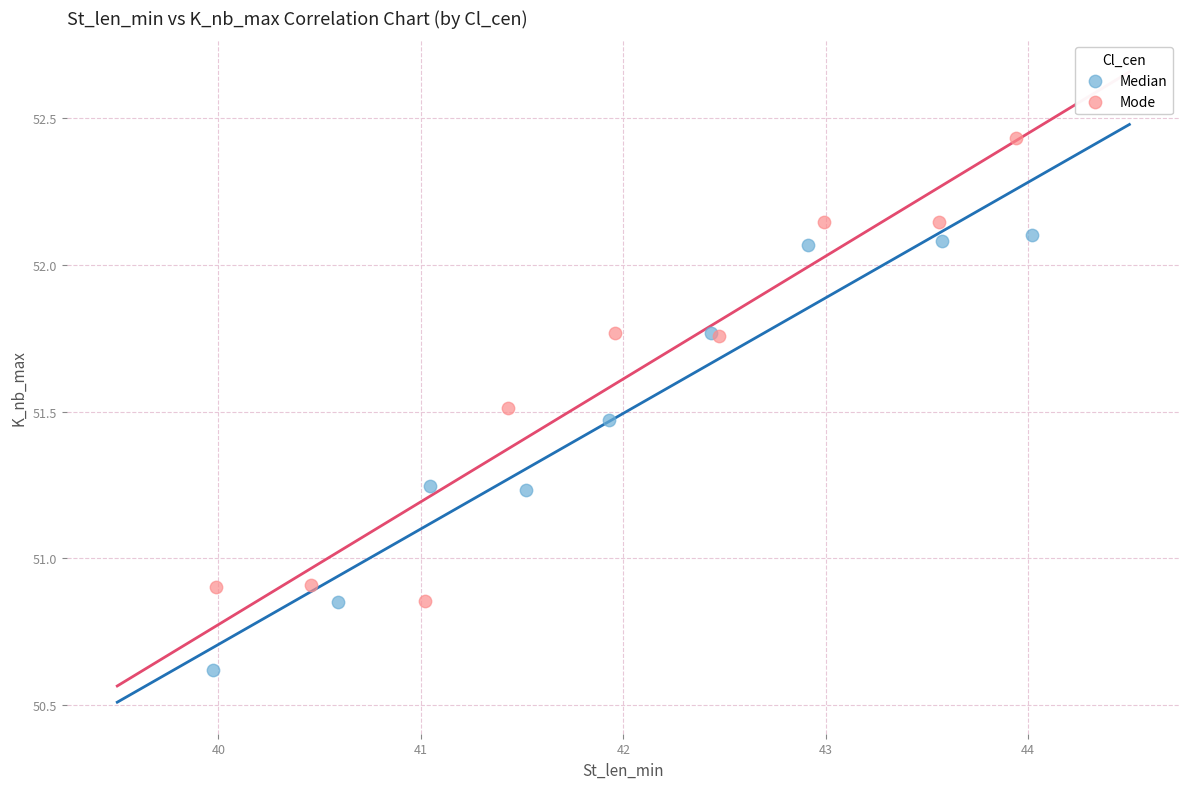

Which series reaches the maximum Y coordinate?

Mode